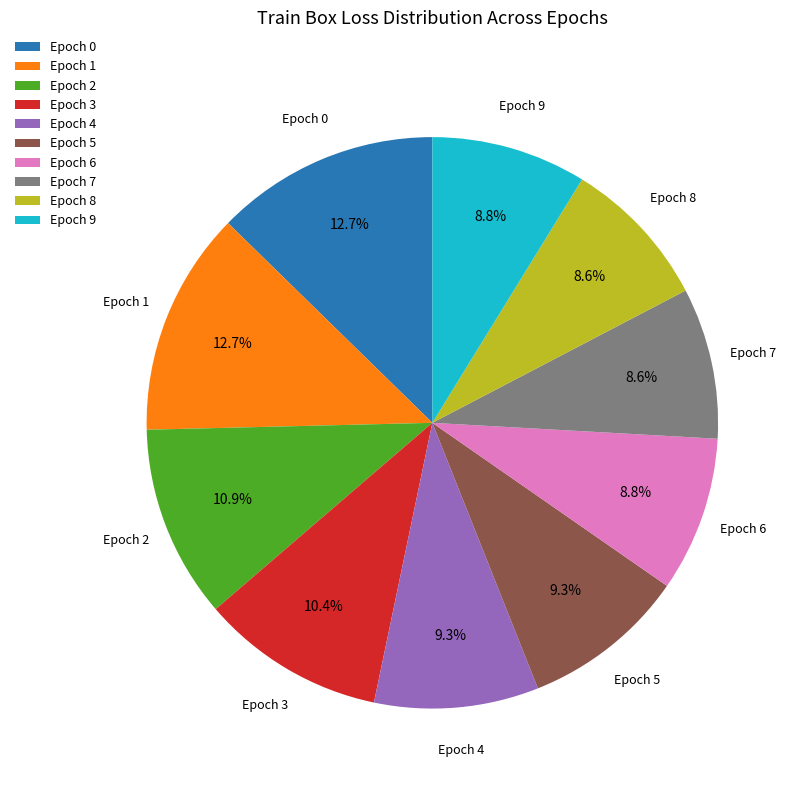

Does Epoch 0 represent more than half of the total?

No